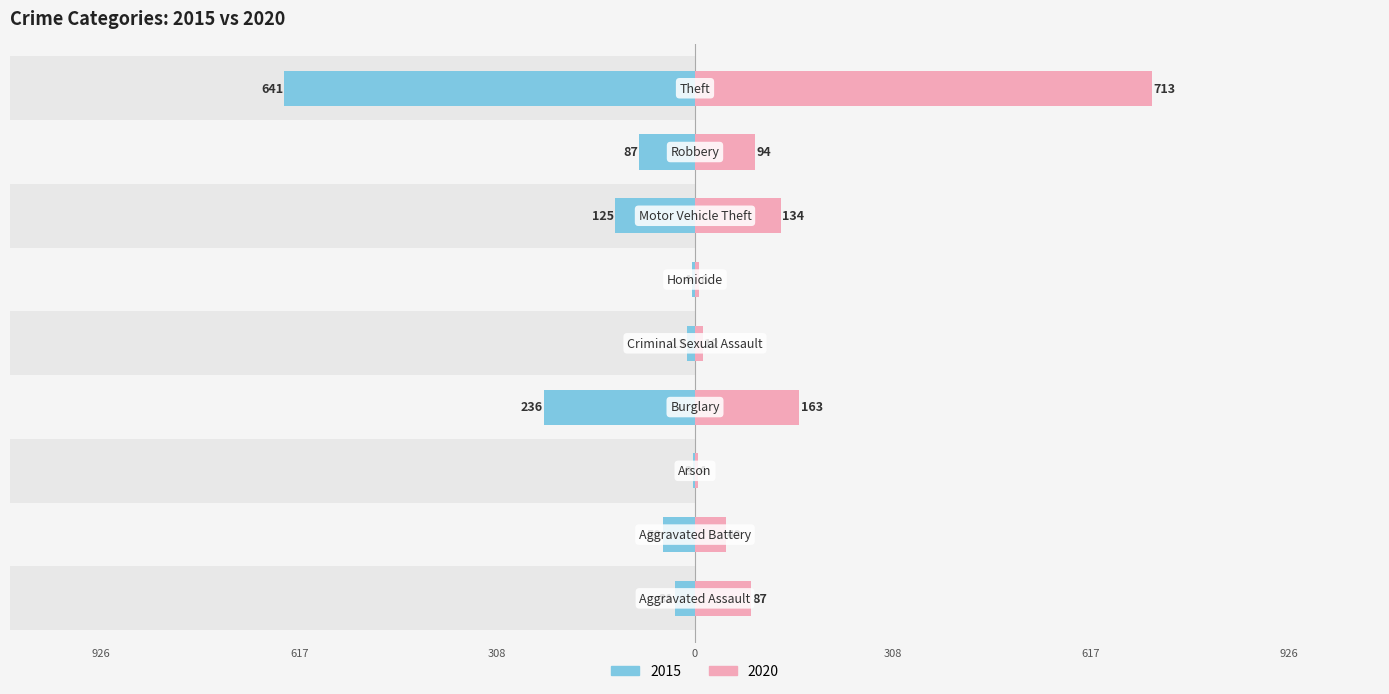

Rank the series by their average value, from lowest to highest.

2015, 2020